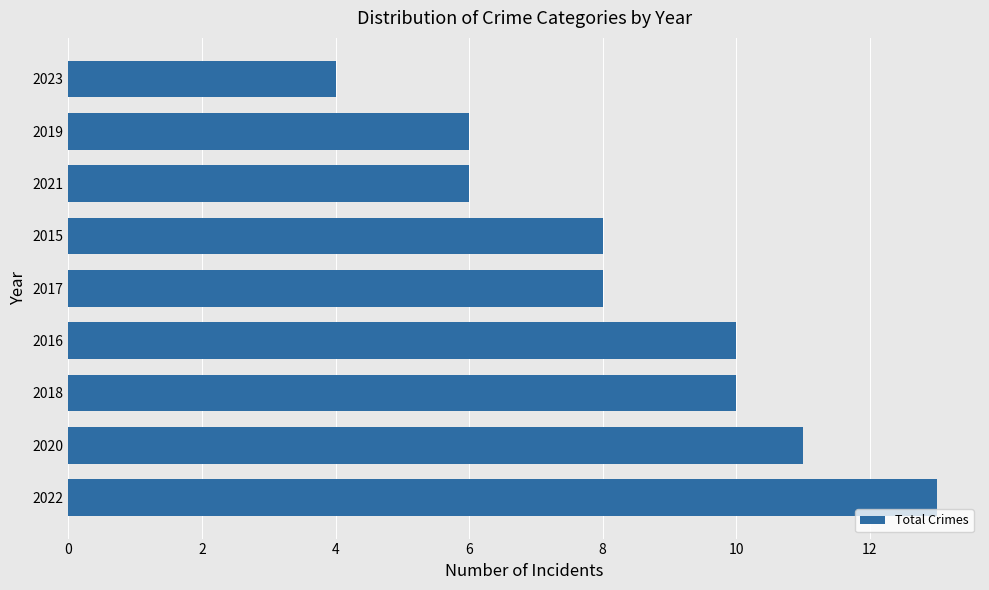

How many data points does each series have?

9